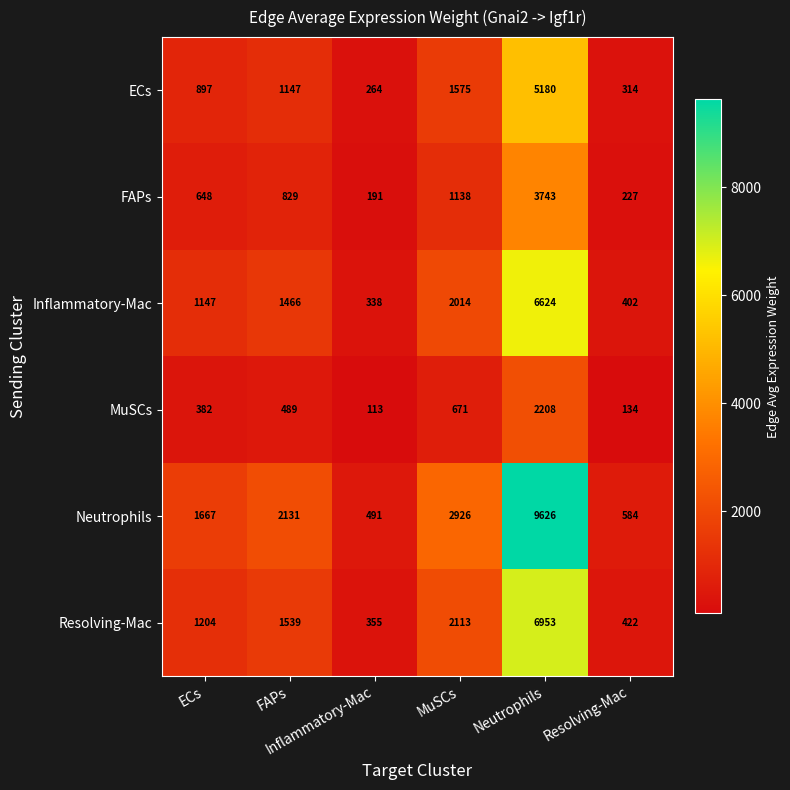

How many series are shown in this chart?

6